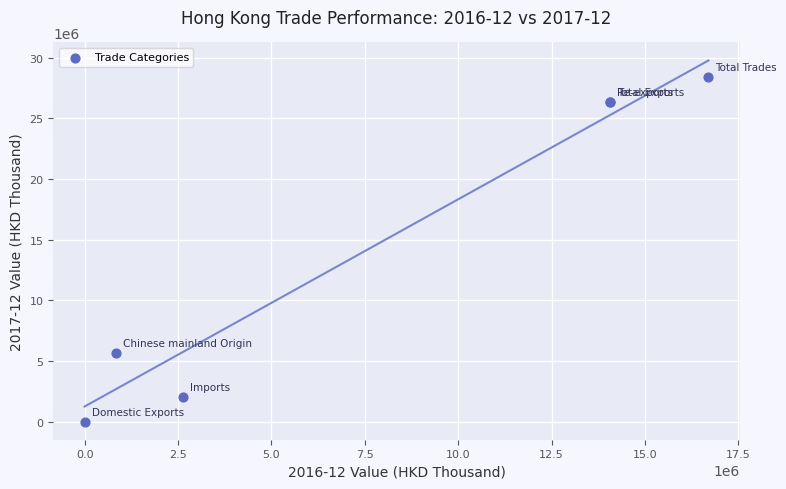

What Y value in the scatter plot is closest to 14189969?

5627474.1